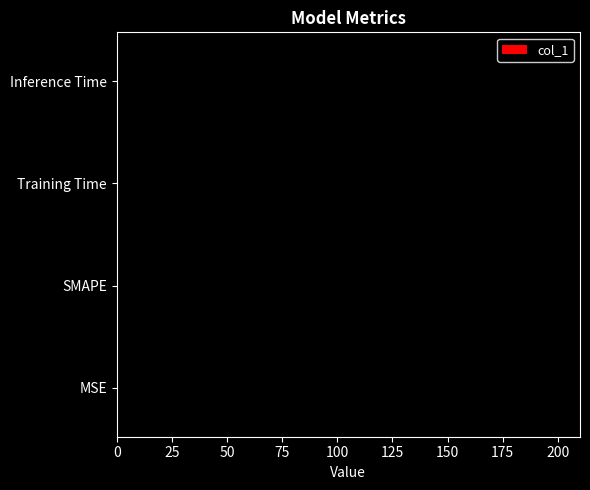

What is the maximum value shown in the chart?

200.0